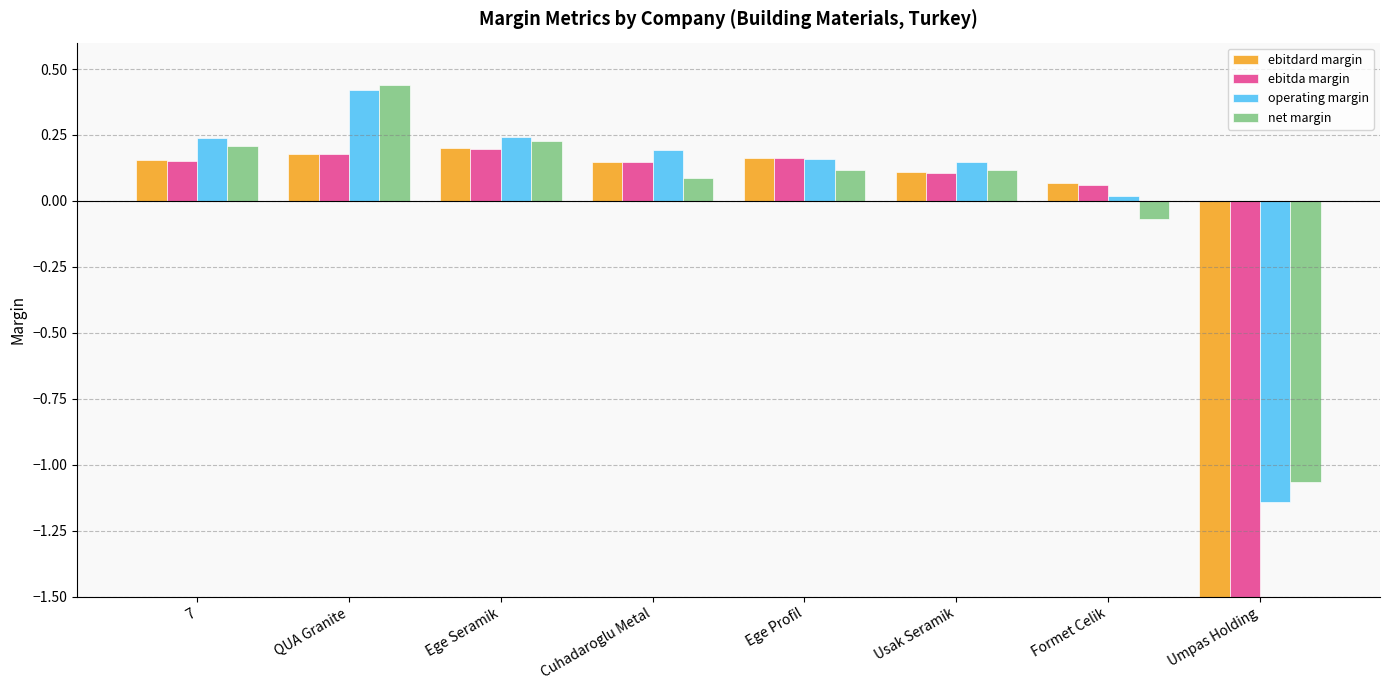

What is the label of the 4th bar from the left?

Cuhadaroglu Metal